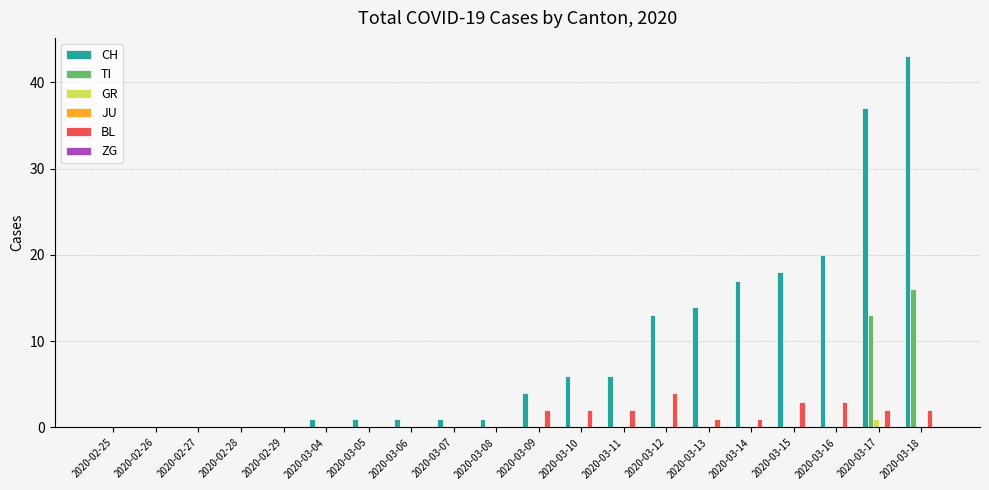

Is the value of BL at 2020-03-18 greater than the value of TI at 2020-03-14?

Yes